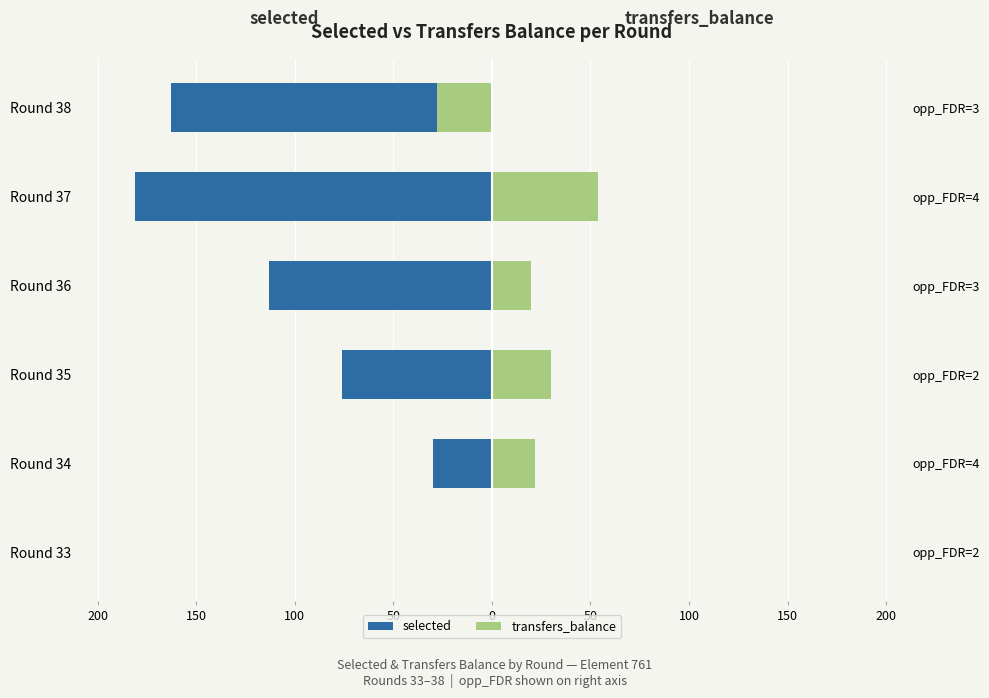

Between Round 36 and Round 34, which is larger?

Round 34